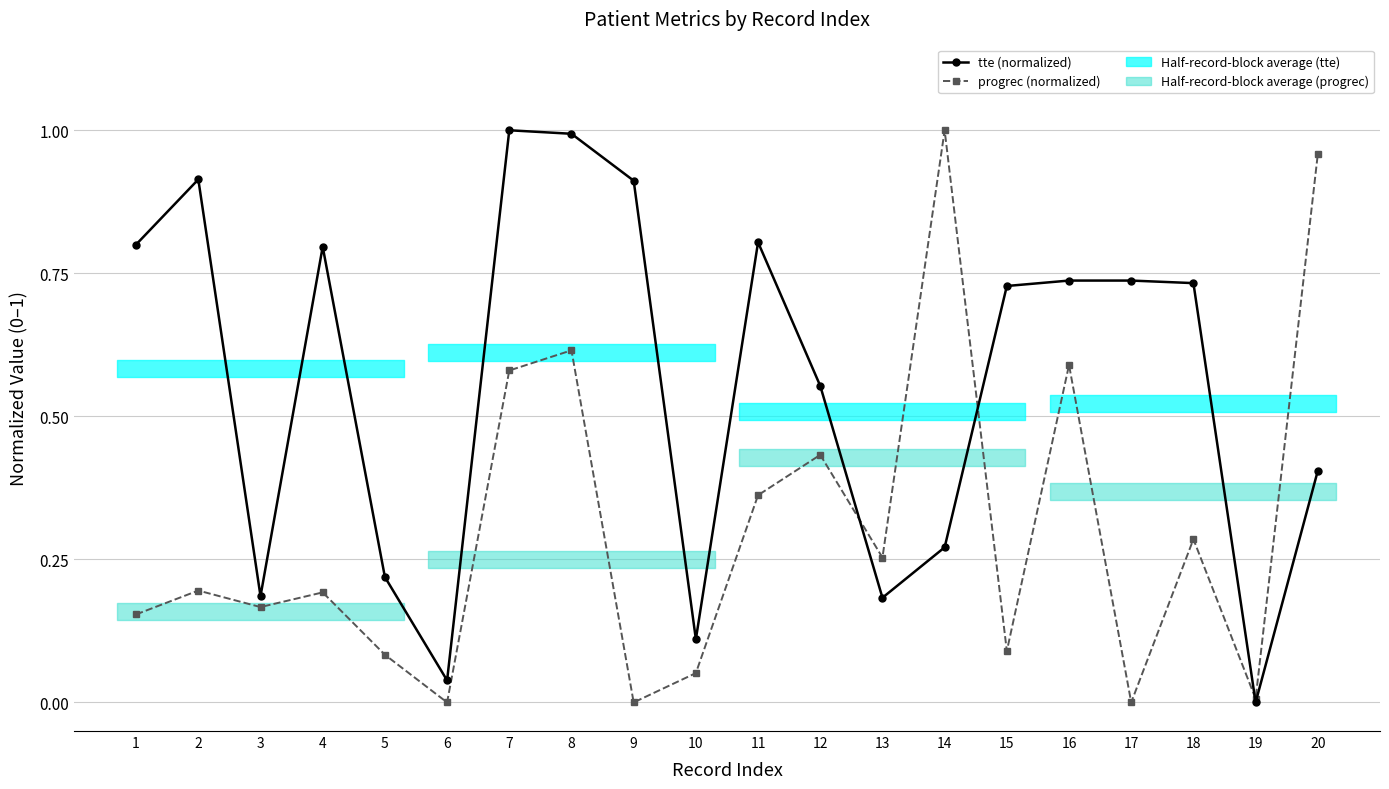

Reading left to right, transcribe all the data shown in this chart.

tte (normalized): 1=0.8	2=0.9	3=0.2	4=0.8	5=0.2	6=0.0	7=1.0	8=1.0	9=0.9	10=0.1	11=0.8	12=0.6	13=0.2	14=0.3	15=0.7	16=0.7	17=0.7	18=0.7	19=0.0	20=0.4
progrec (normalized): 1=0.2	2=0.2	3=0.2	4=0.2	5=0.1	6=0.0	7=0.6	8=0.6	9=0.0	10=0.1	11=0.4	12=0.4	13=0.3	14=1.0	15=0.1	16=0.6	17=0.0	18=0.3	19=0.0	20=1.0